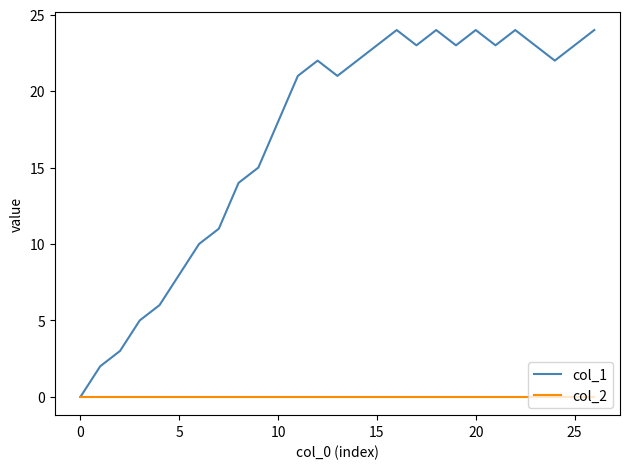

How many lines are shown in the chart?

2